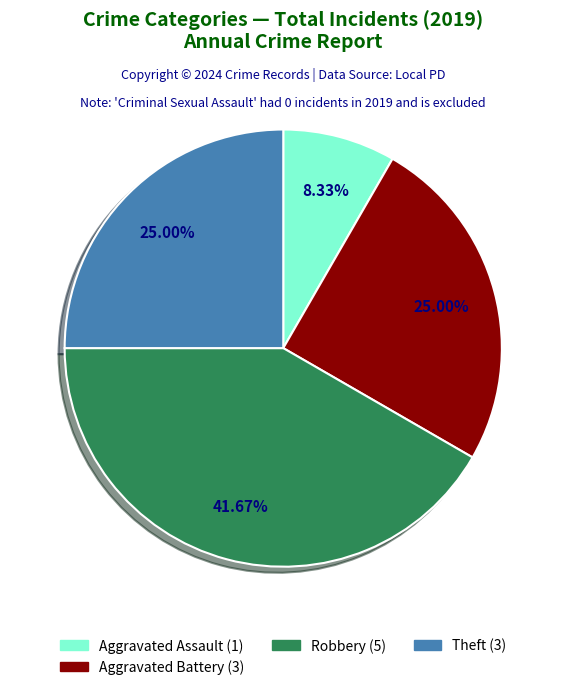

Is there a majority slice in this chart?

No